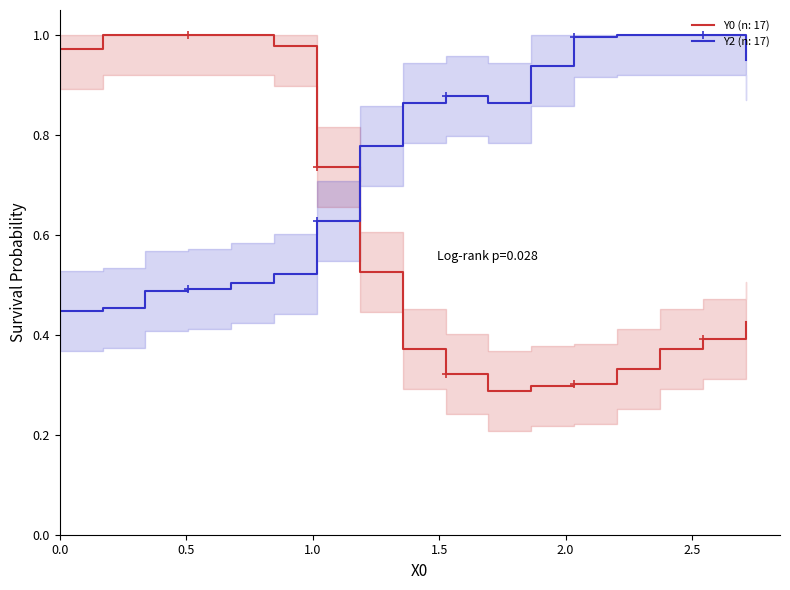

True or false: Y0 and Y2 intersect in this chart.

True